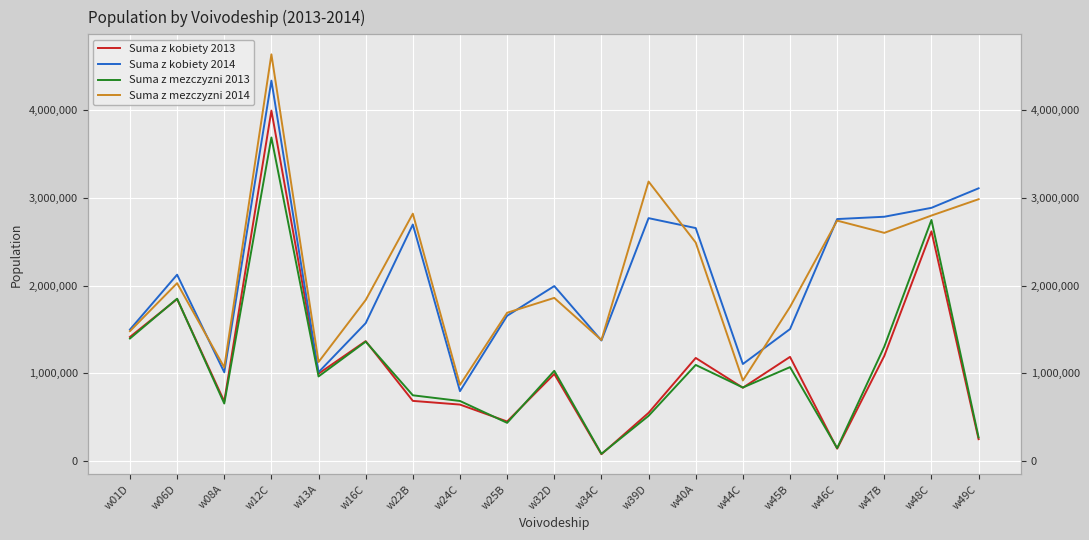

At which label is Suma z kobiety 2013 closest to 2037186?

w06D